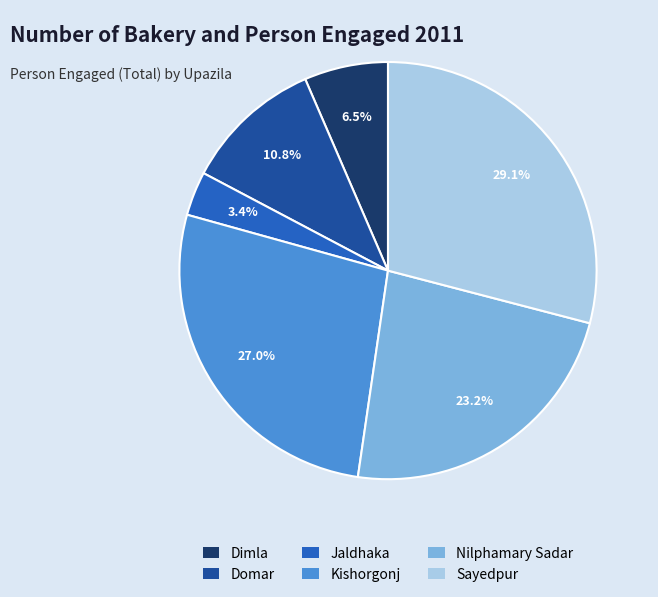

The Sayedpur slice represents 37% of the pie. True or false?

False